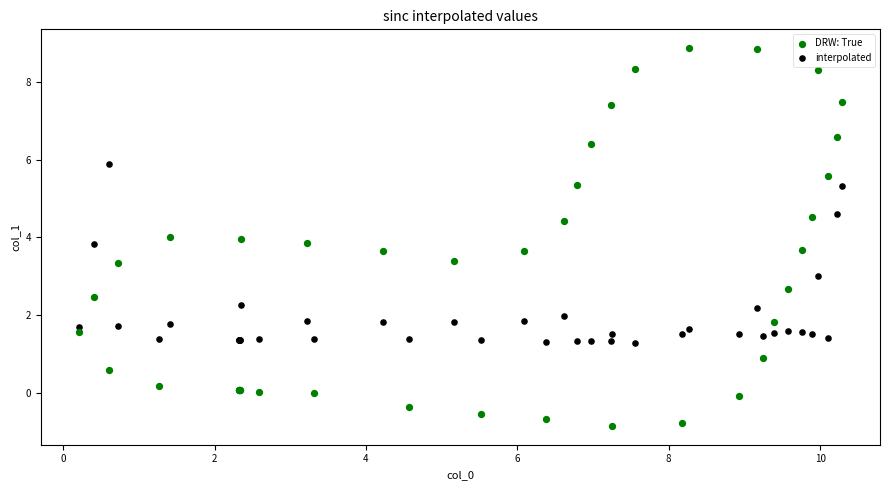

Which series contains the lowest Y value?

DRW: True